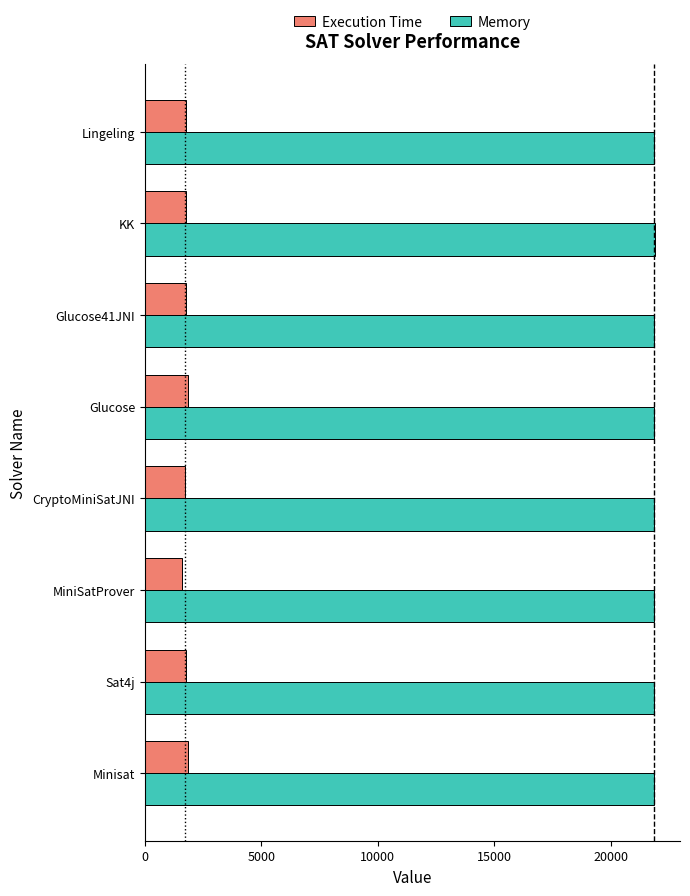

List the series in order of their overall mean, lowest first.

Execution Time, Memory